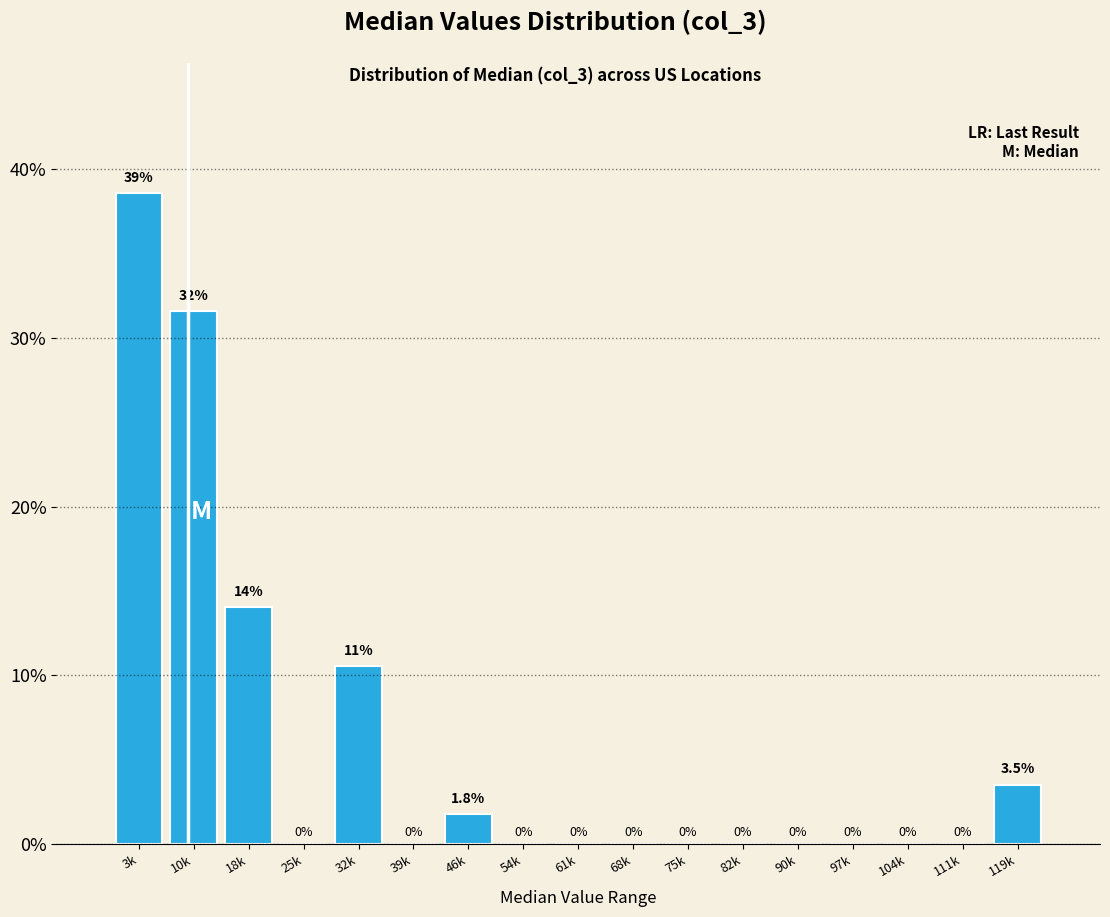

Reading right to left, transcribe all the data shown in this chart.

119k=3.5	111k=0.0	104k=0.0	97k=0.0	90k=0.0	82k=0.0	75k=0.0	68k=0.0	61k=0.0	54k=0.0	46k=1.8	39k=0.0	32k=10.5	25k=0.0	18k=14.0	10k=31.6	3k=38.6